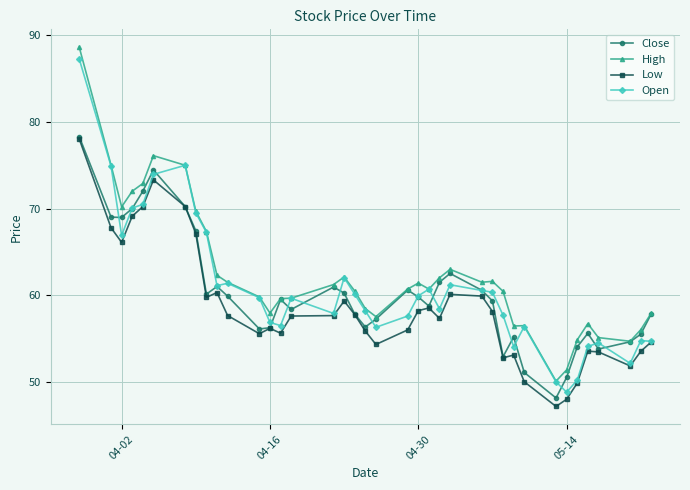

What is the minimum value shown in the chart?

47.2